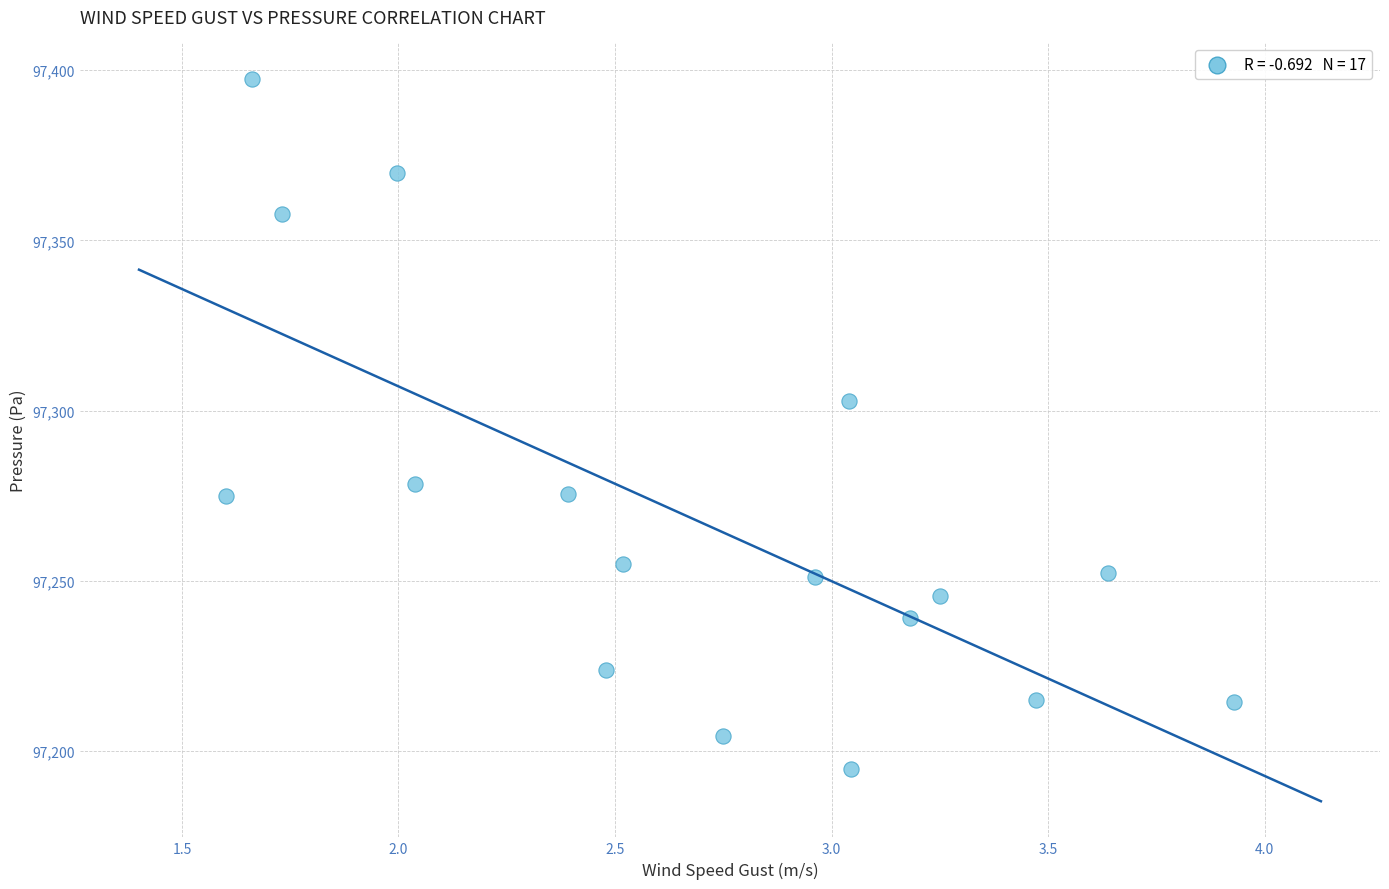

What Y value in the scatter plot is closest to 97296?

97302.9